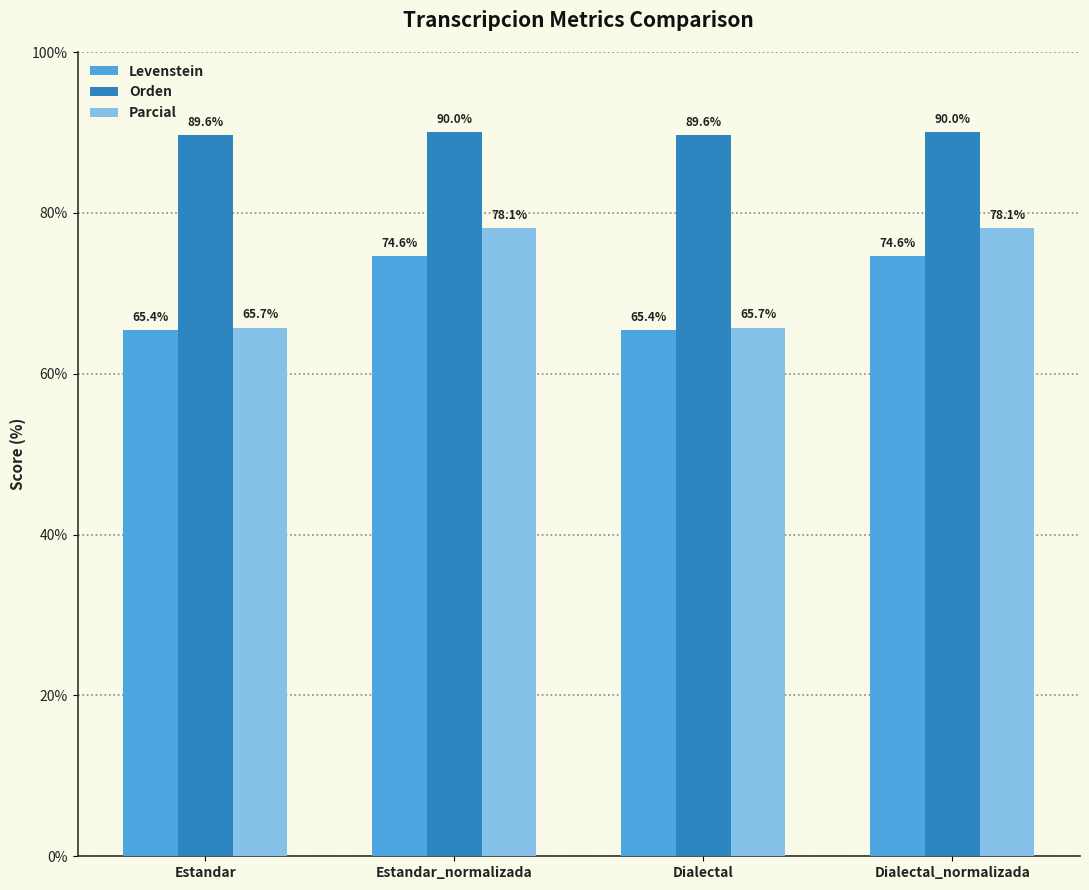

What is the spread (max minus min) of values at Estandar_normalizada?

15.5